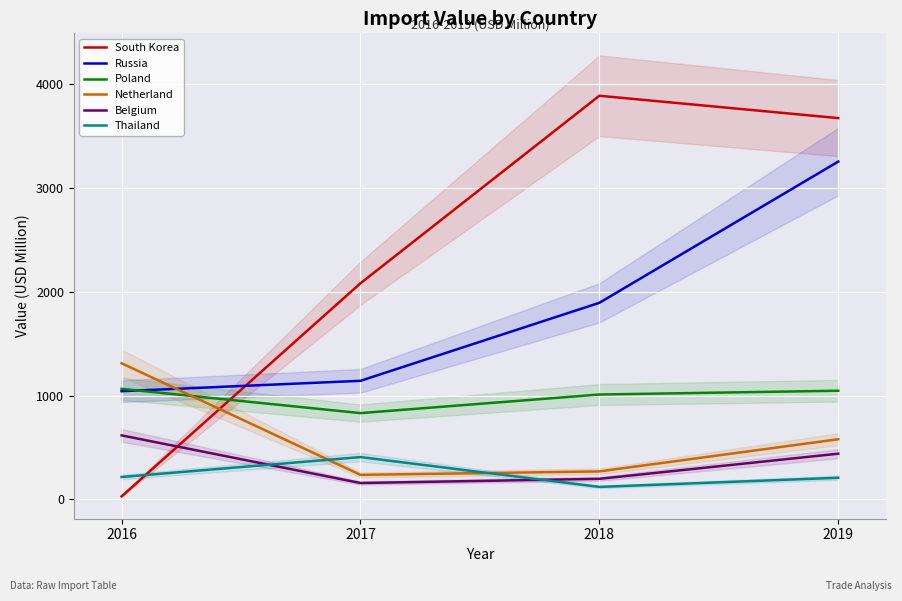

What is the value of the Russia point at the 3rd from the left?

1892.5